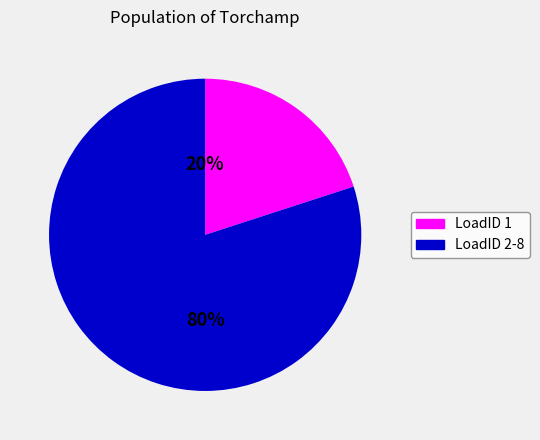

Is there any slice that represents more than half of the pie?

Yes